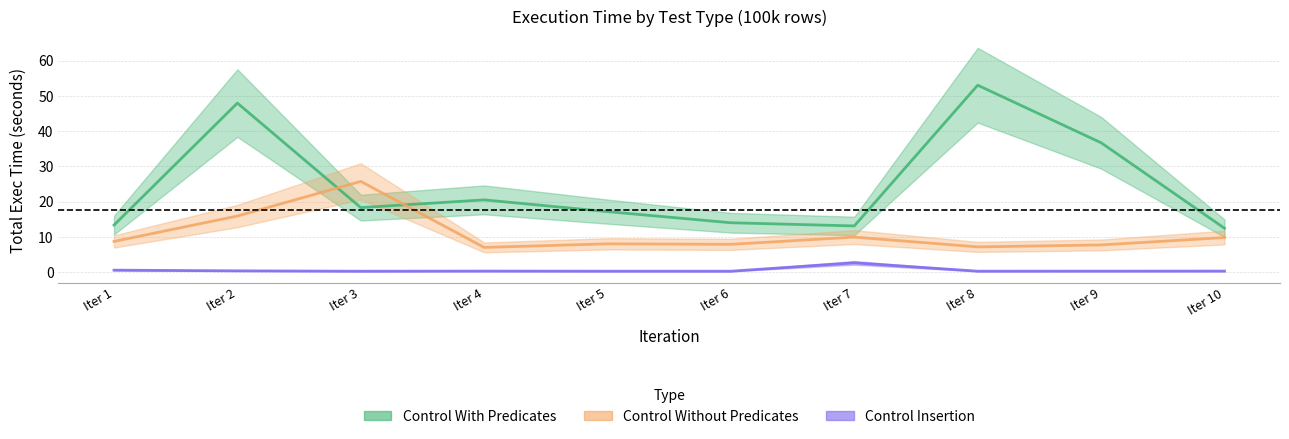

What is the value of the Control Without Predicates point at the 9th from the left?

7.7